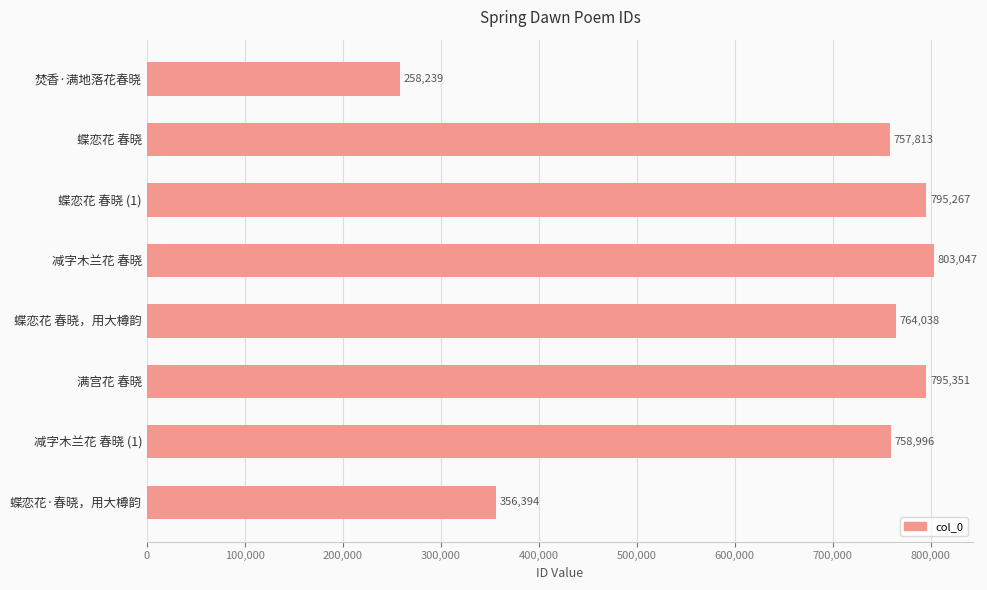

What is the ratio of the value at 蝶恋花·春晓，用大樽韵 to the value at 蝶恋花 春晓?

0.5